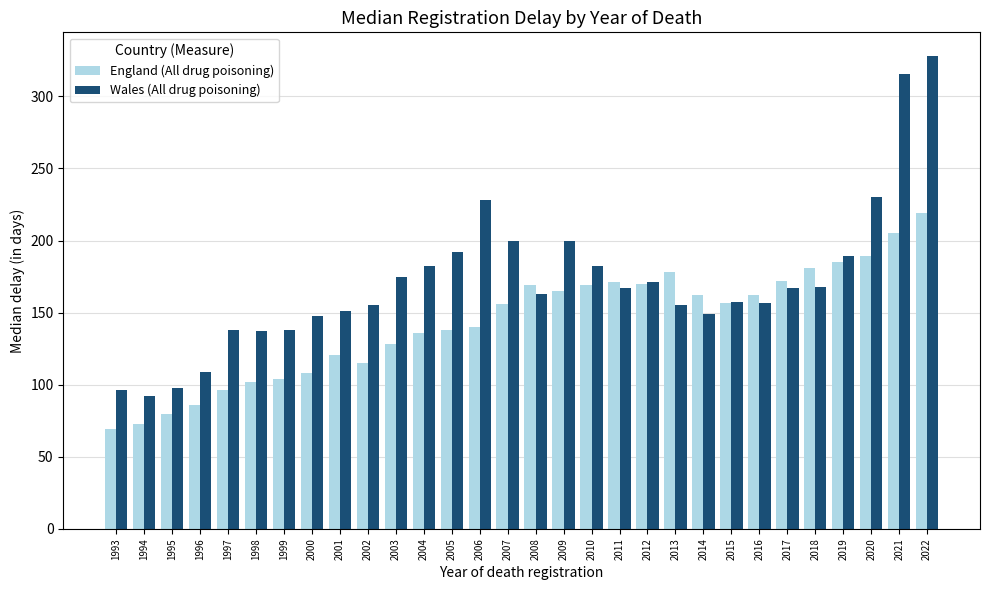

The value of Wales (All drug poisoning) at 2002 is 97.8. True or false?

False